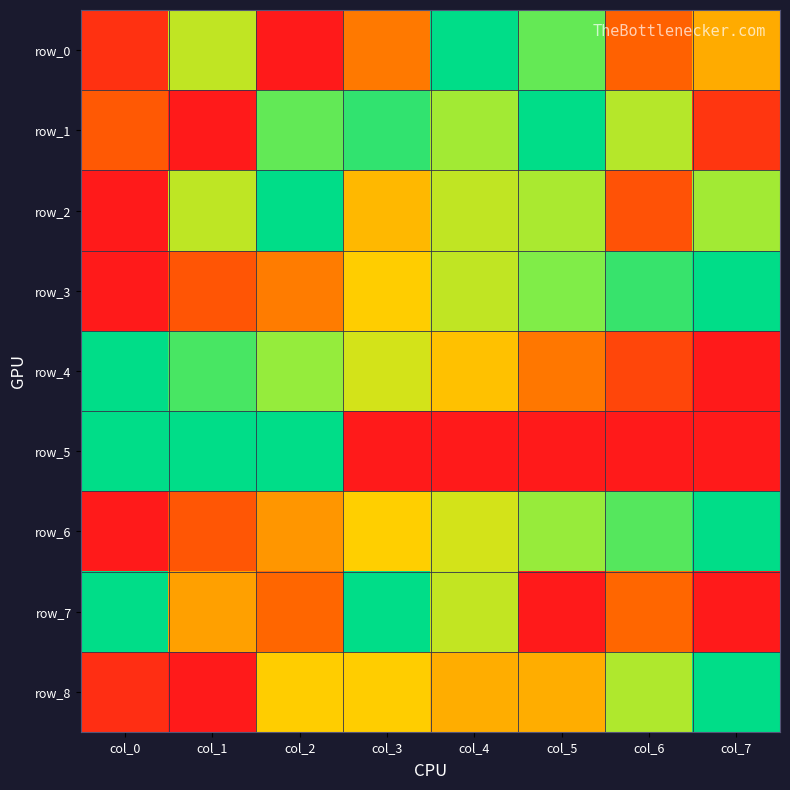

Is it true that row_6 equals 0.2 at col_2?

False